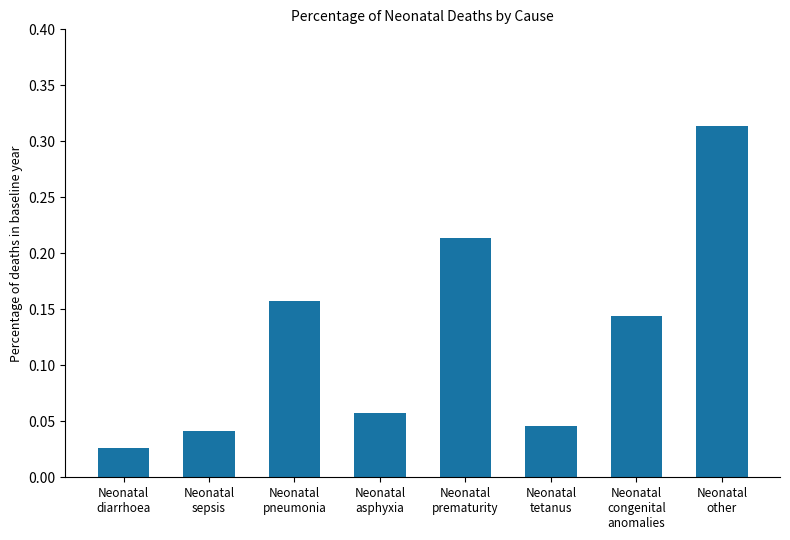

Are the bars horizontal?

No